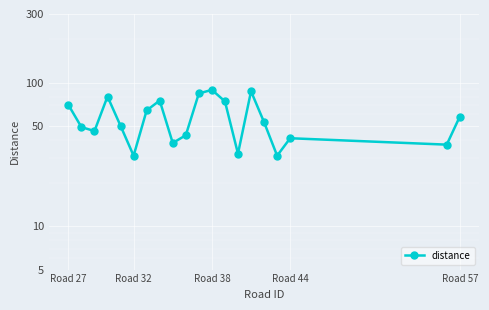

True or false: there are more than 1 points higher than both neighbors.

True